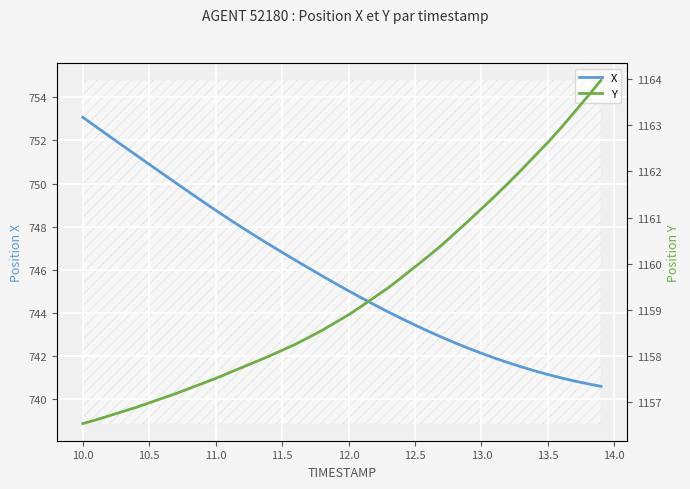

What is the sum of all X values?

29830.5